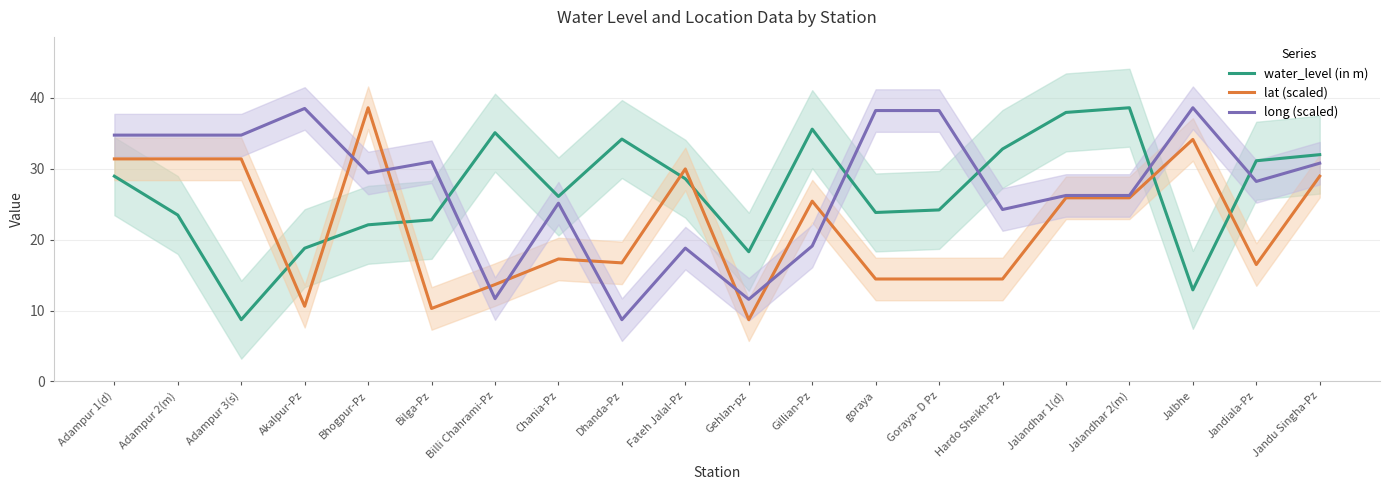

What is the value of the water_level (in m) point at the 11th from the left?

18.3